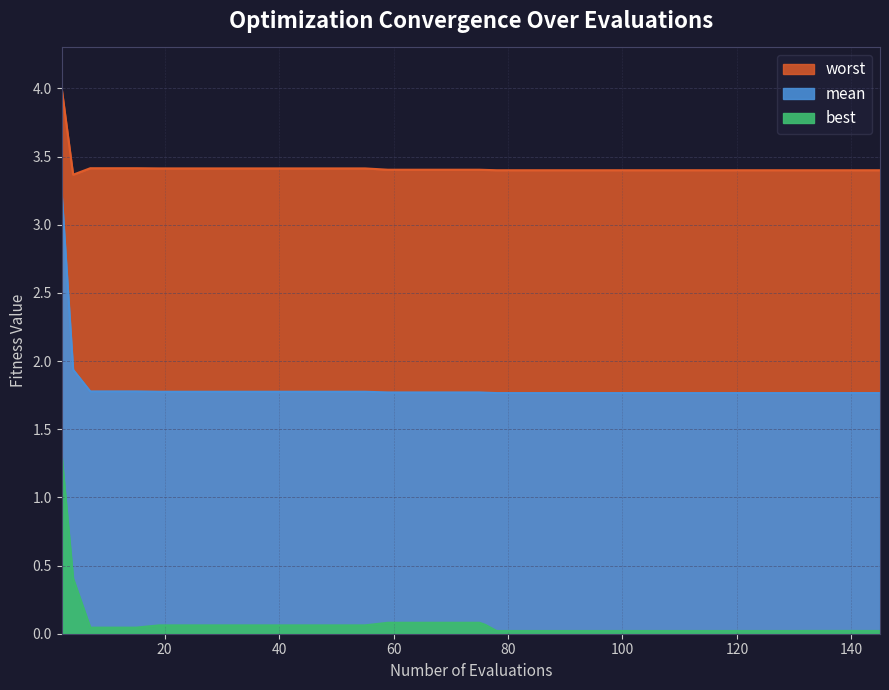

Which series has the largest range (max minus min)?

mean